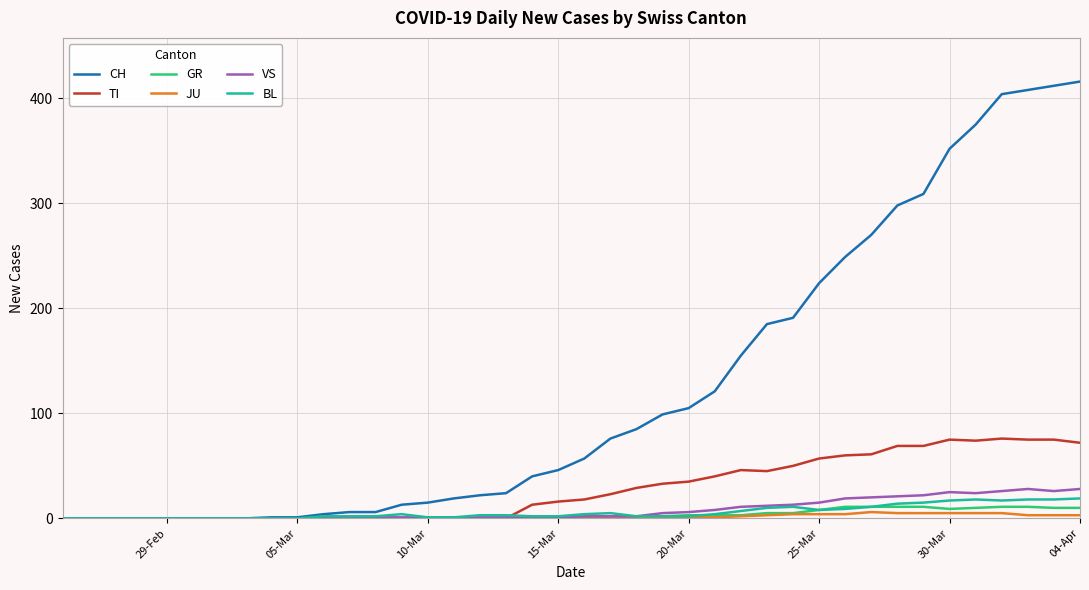

Which series has the widest spread of values?

CH